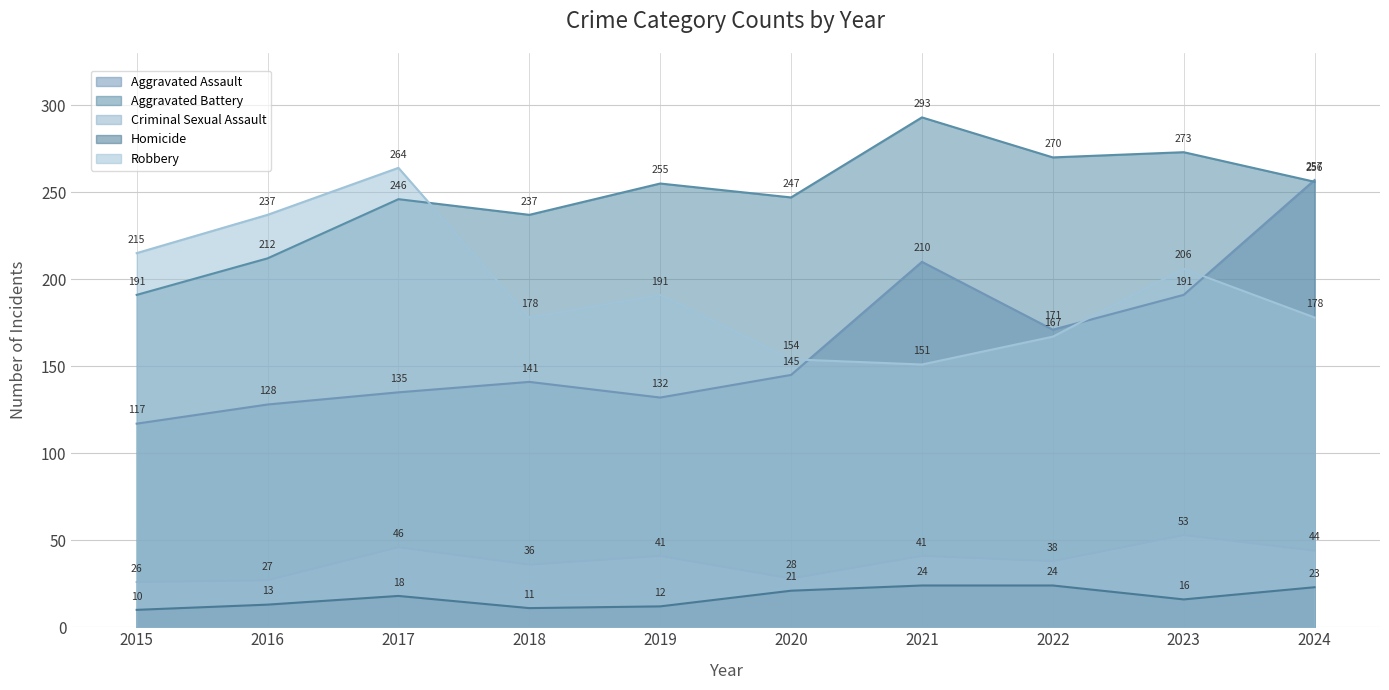

The Robbery series shows 178 at 2018. True or false?

True